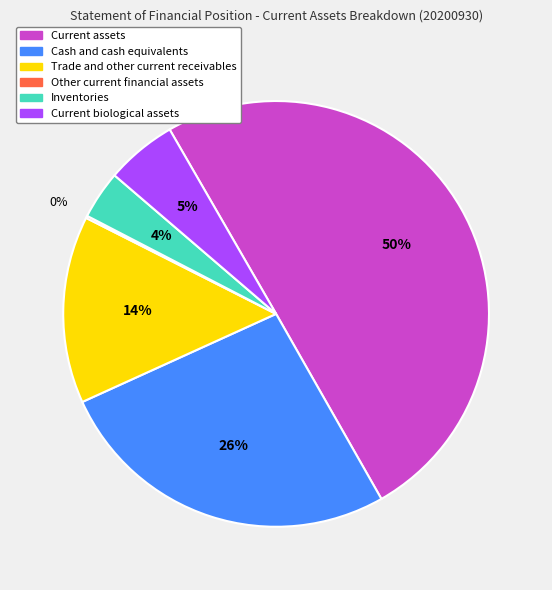

To the nearest percent, what is the difference between the Current assets and Current biological assets slice percentages?

45%